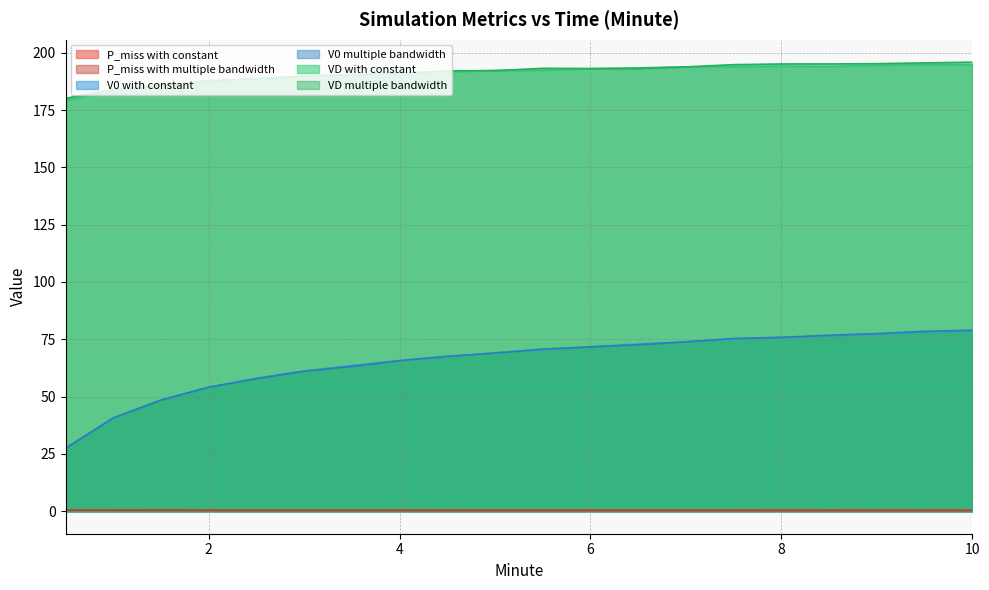

Where is the first local maximum for VD multiple bandwidth?

5.5